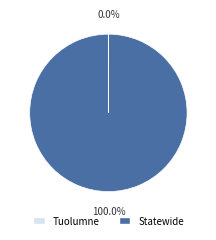

Which slice represents more than half of the pie?

Statewide